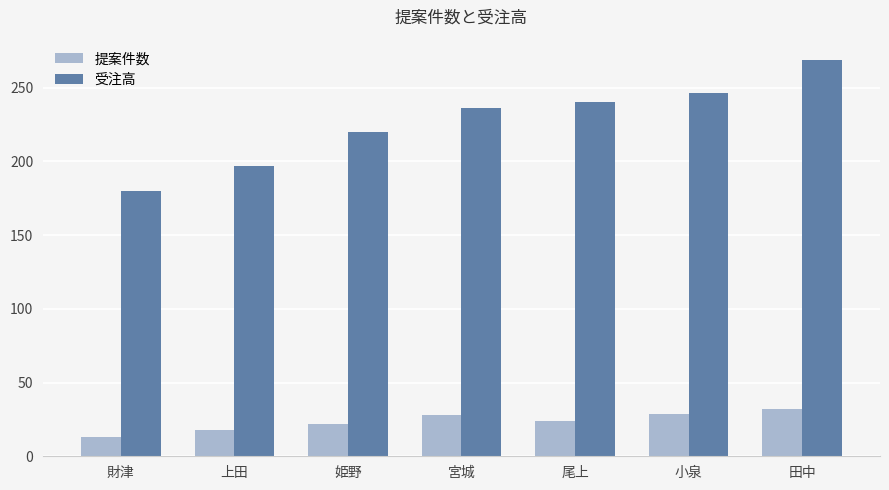

The 提案件数 series shows 18 at 上田. True or false?

True